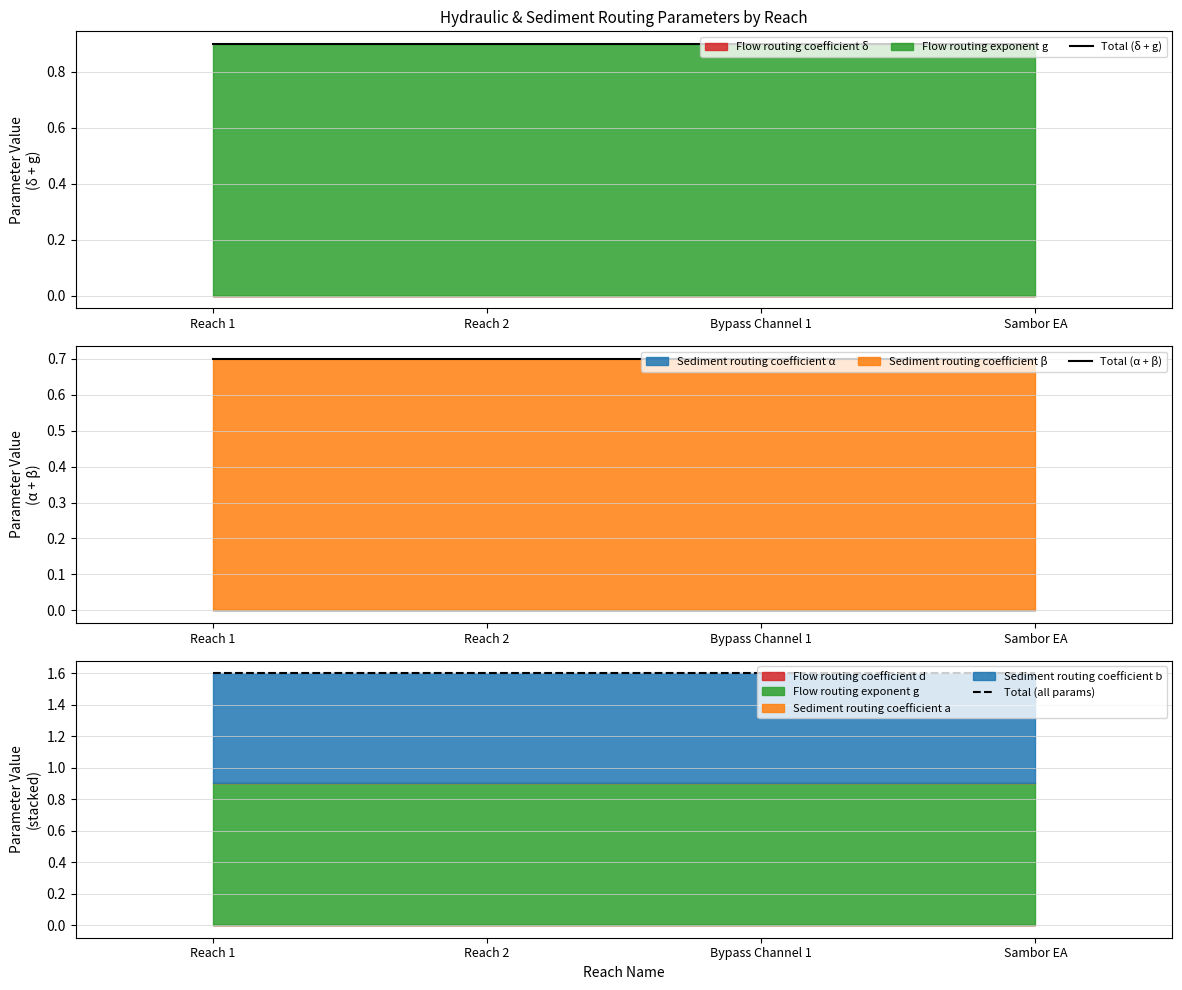

Which series has the widest spread of values?

Total (δ + g)